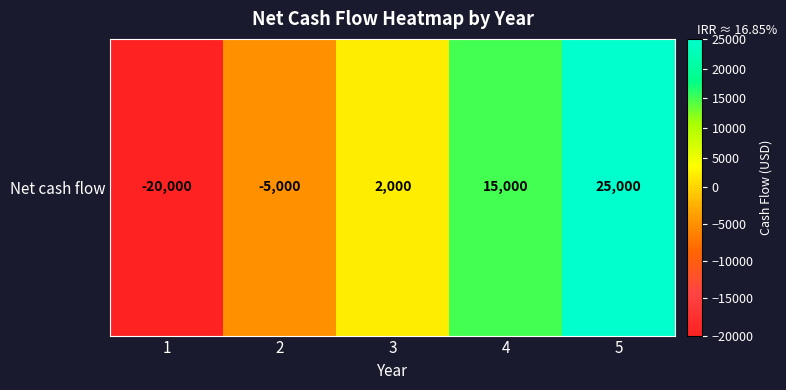

Rank the categories by value from lowest to highest.

1, 2, 3, 4, 5